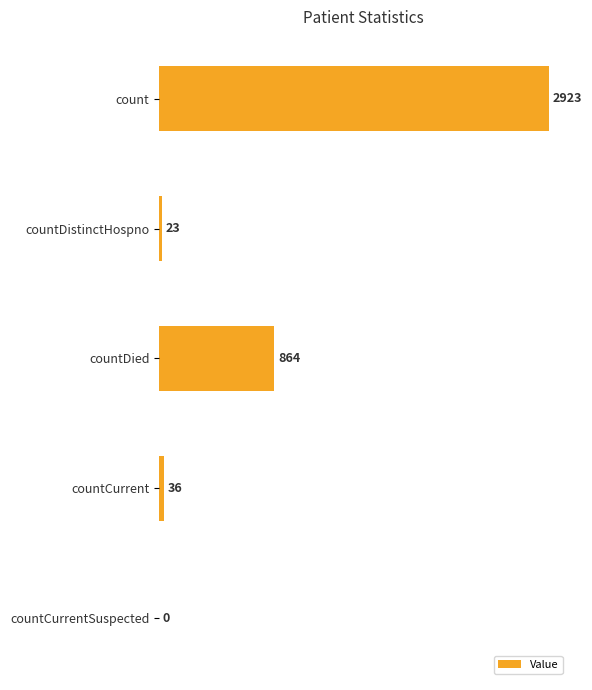

The chart shows a value of 36 at countCurrent. True or false?

True